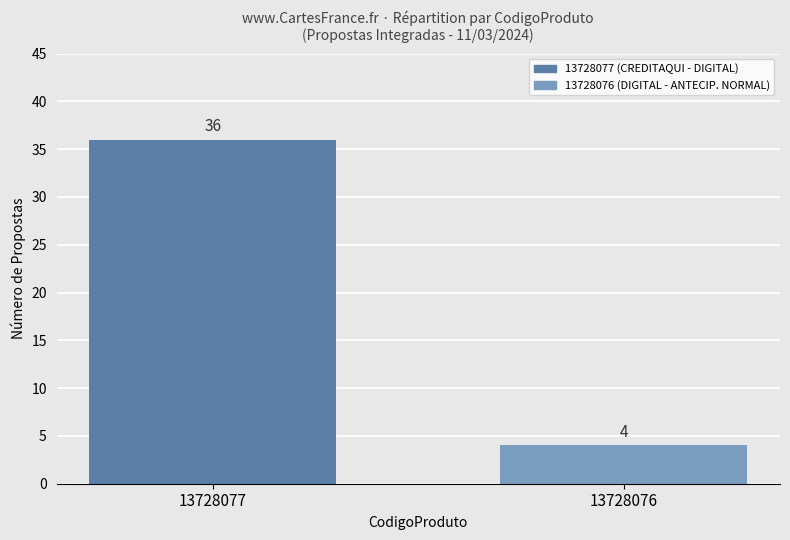

Reading left to right, list all the values displayed in this chart.

13728077=36	13728076=4